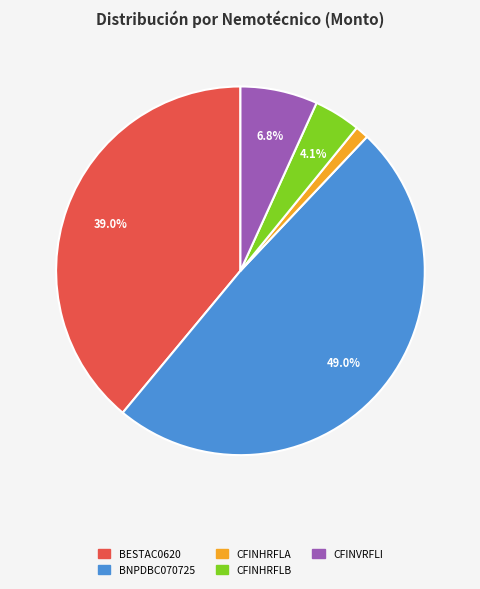

To the nearest percent, what is the difference between the BNPDBC070725 and CFINVRFLI slice percentages?

42%